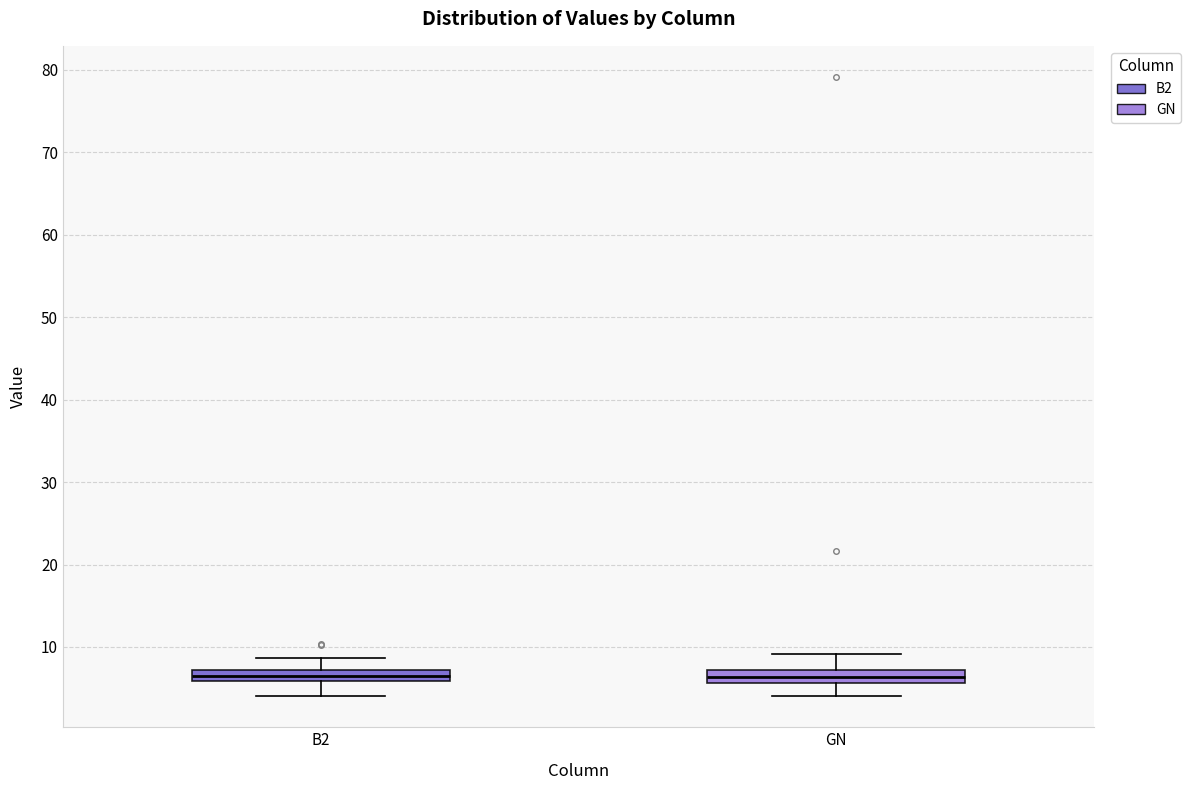

Where is the lower edge of the box for GN on the y-axis? The values are not printed on the chart, so give them approximately, as read against the axis.

6